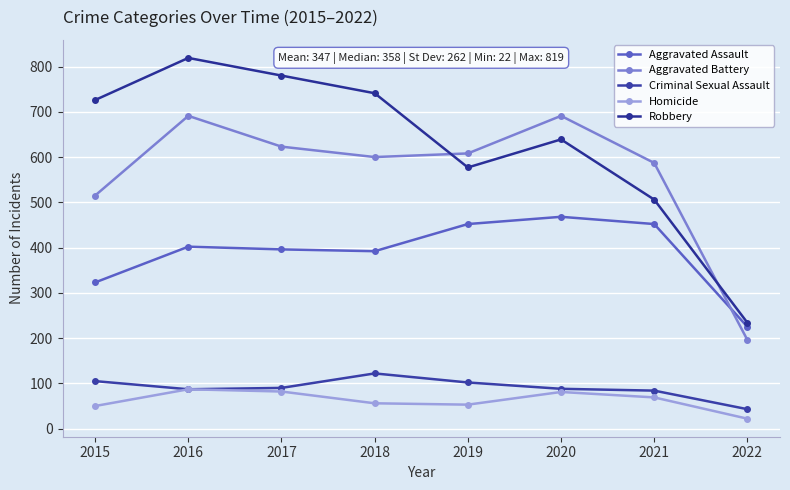

True or false: Aggravated Assault and Robbery cross at least once.

False